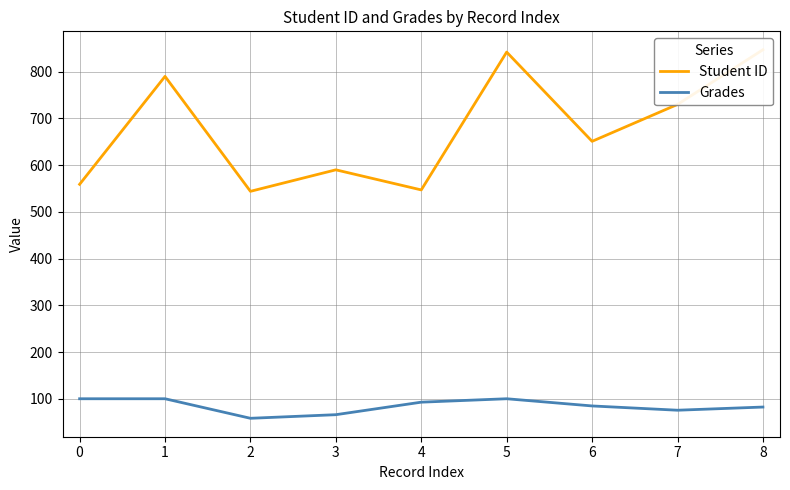

What is the average value of the Grades series?

84.3